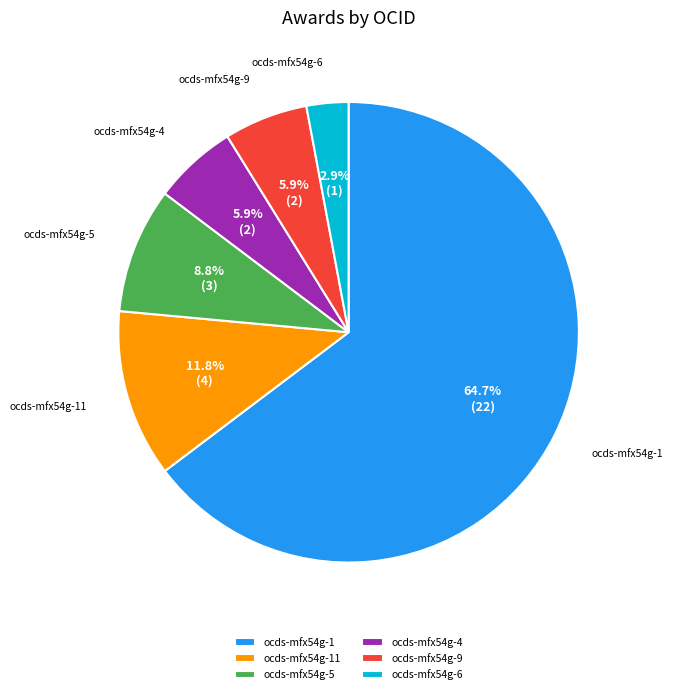

To the nearest percent, what portion does ocds-mfx54g-5 represent?

9%